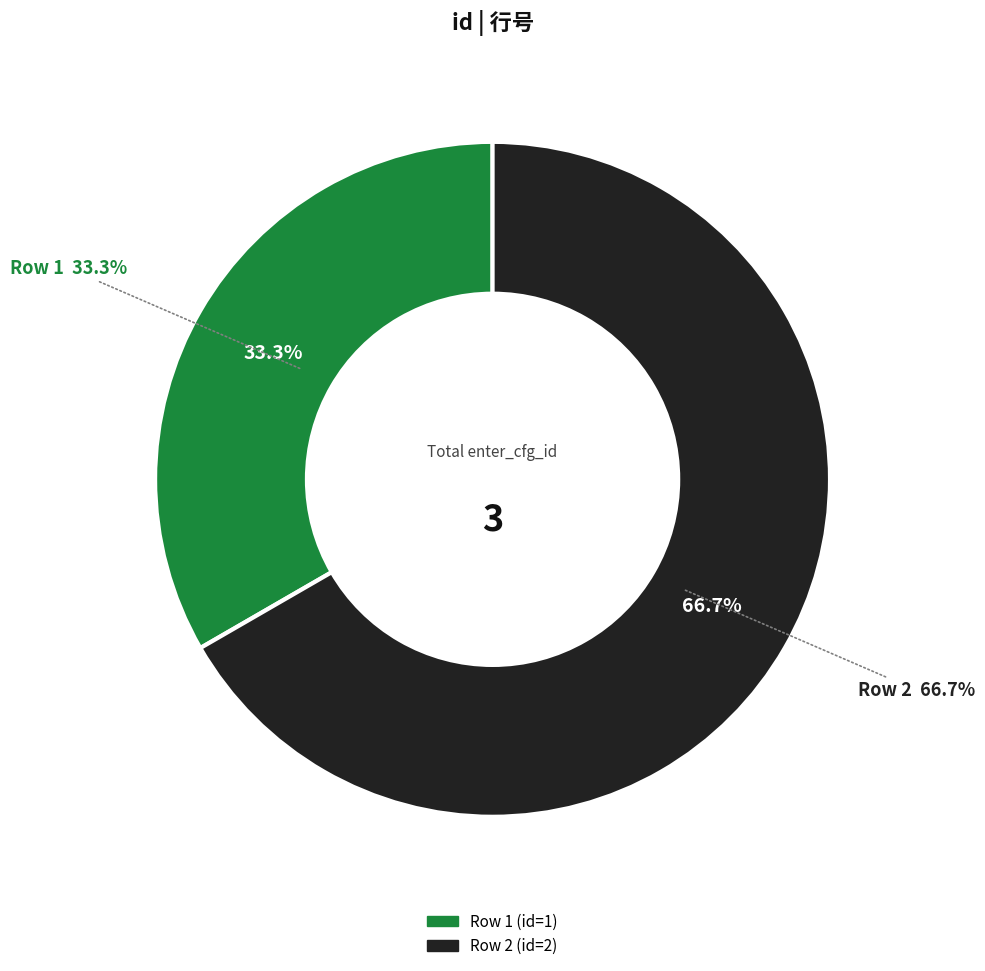

To the nearest percent, what is the average slice percentage?

50%